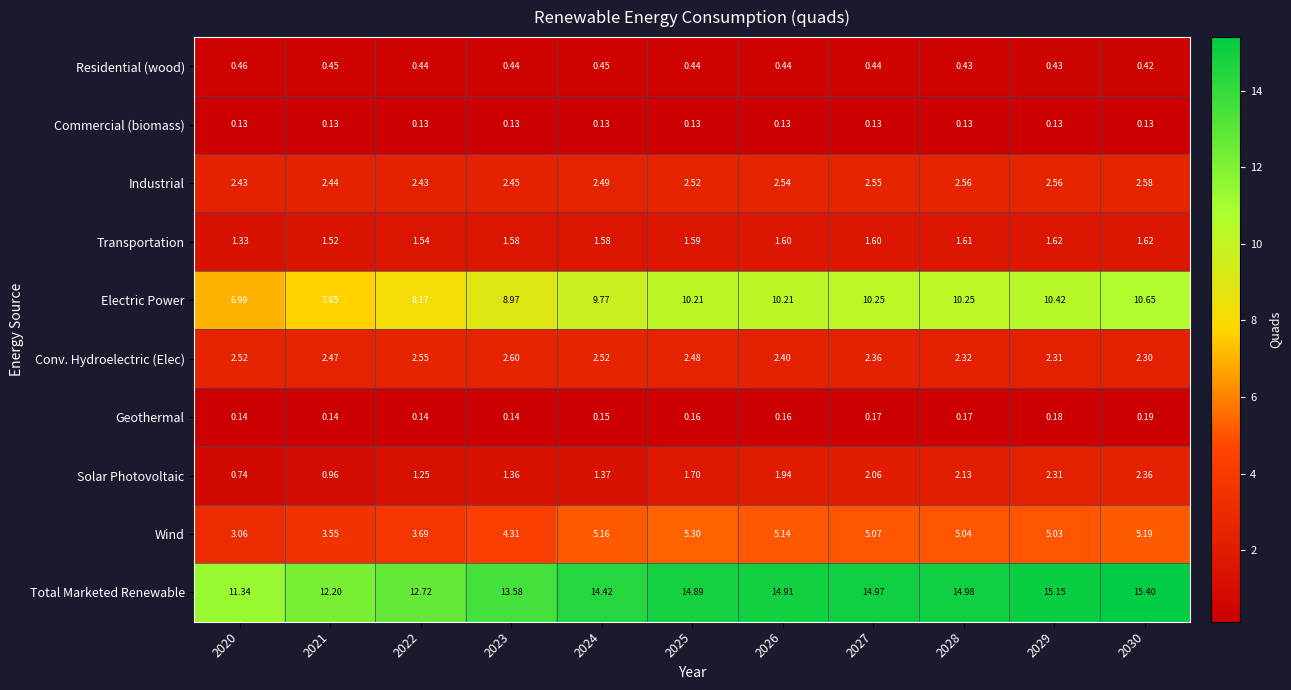

Rank the series by their maximum value, from highest to lowest.

Total Marketed Renewable, Electric Power, Wind, Conv. Hydroelectric (Elec), Industrial, Solar Photovoltaic, Transportation, Residential (wood), Geothermal, Commercial (biomass)